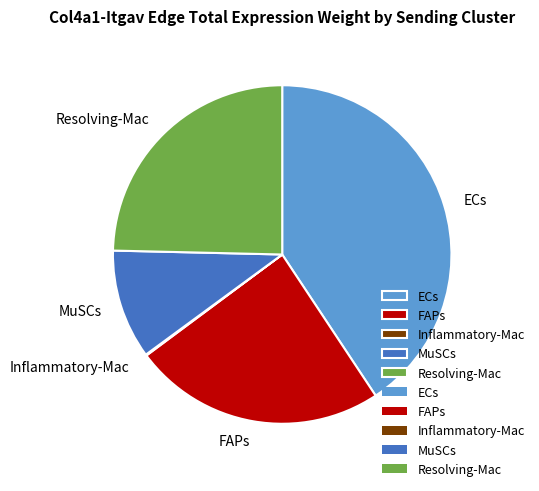

Is the sum of MuSCs and ECs greater than half?

Yes